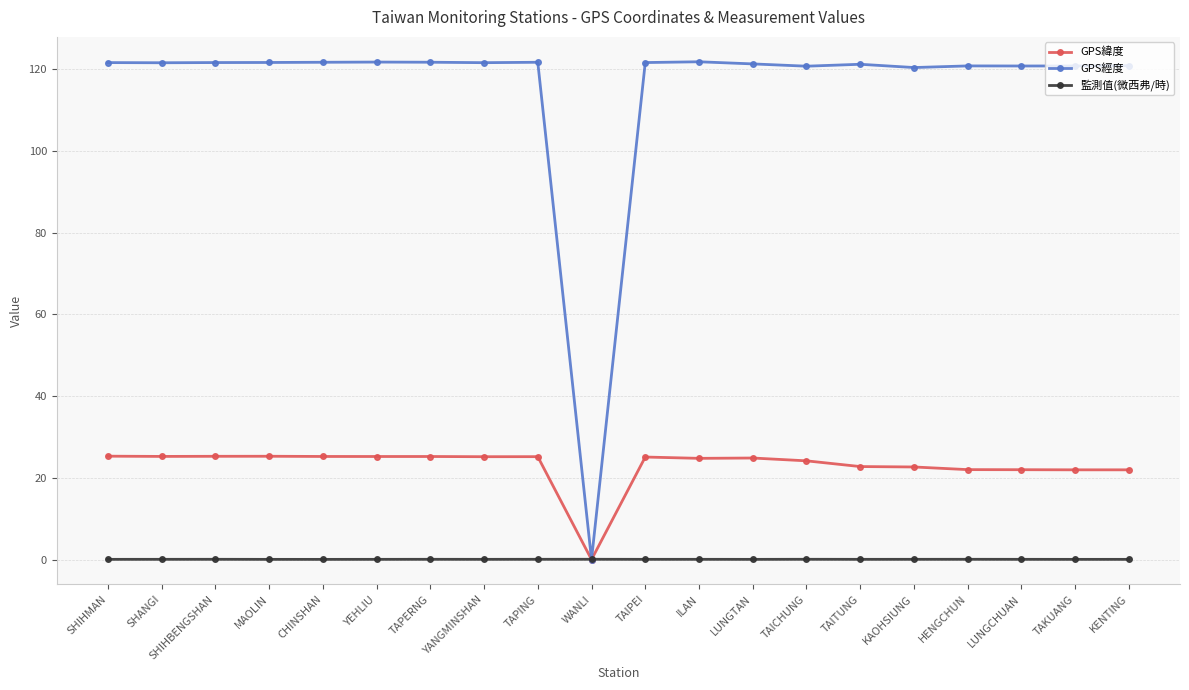

How many lines are shown in the chart?

3